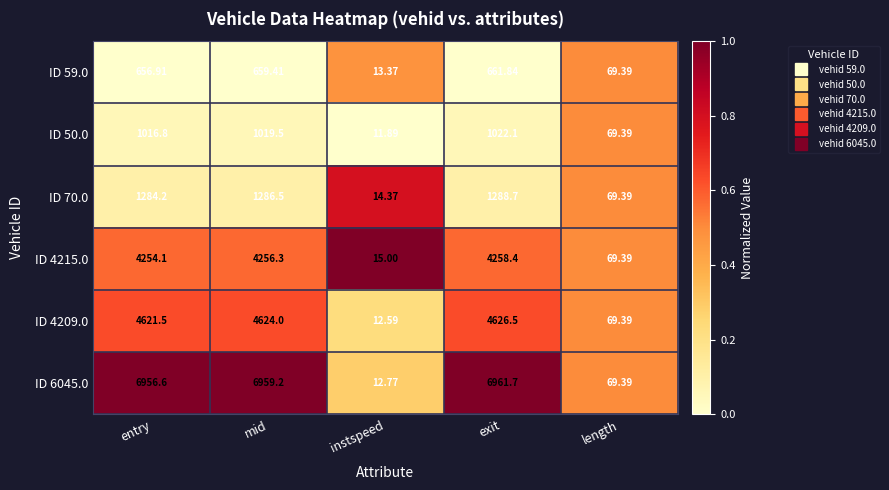

At which label does ID 6045.0 reach its minimum?

instspeed